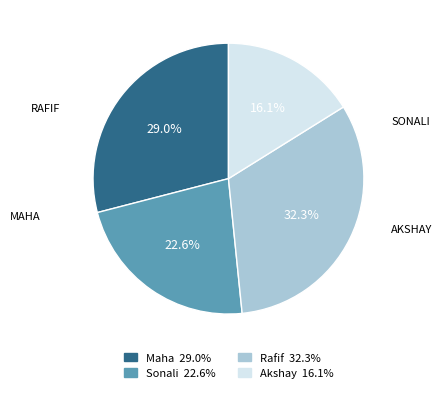

How much of the chart is everything except Sonali?

77.4%